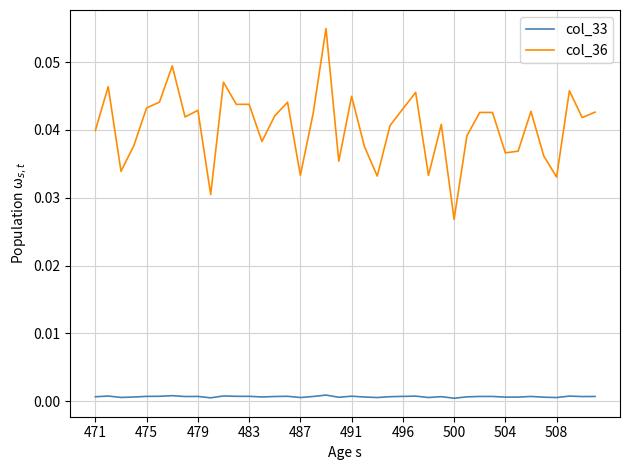

True or false: col_33 and col_36 cross at least once.

False